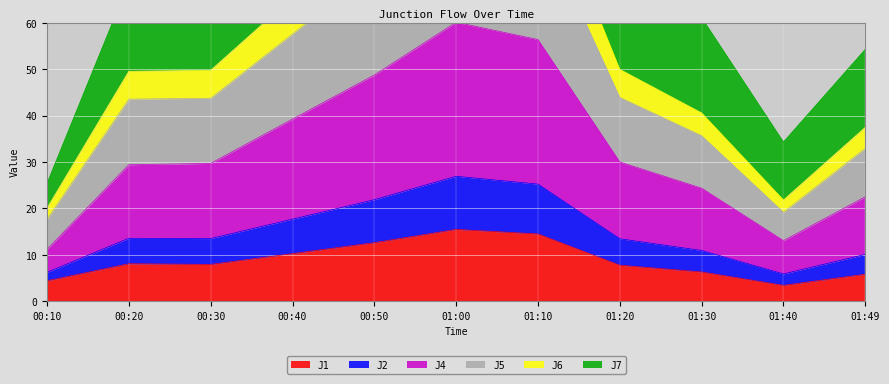

What is the value of the J5 point at the 7th from the left?

25.2